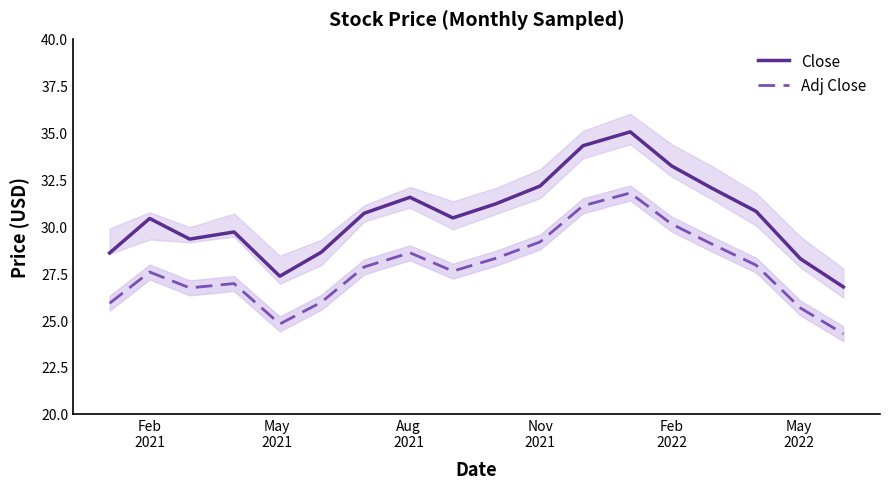

Does the chart have visible grid lines?

No